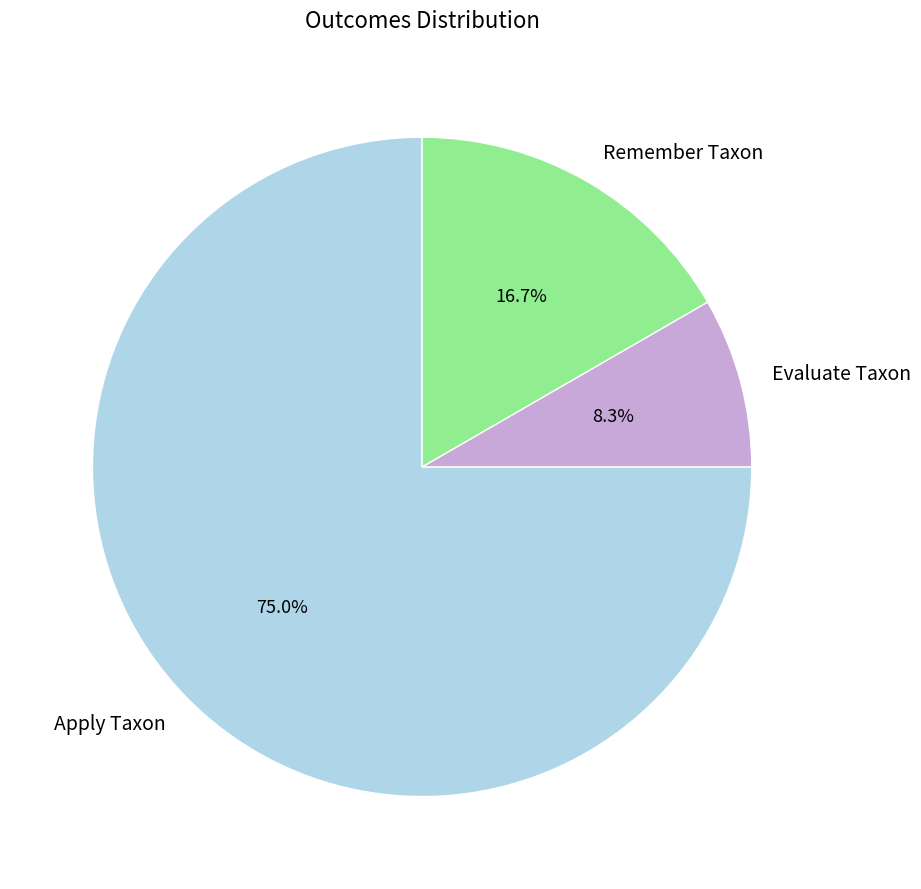

Which category has the smallest portion of the pie?

Evaluate Taxon